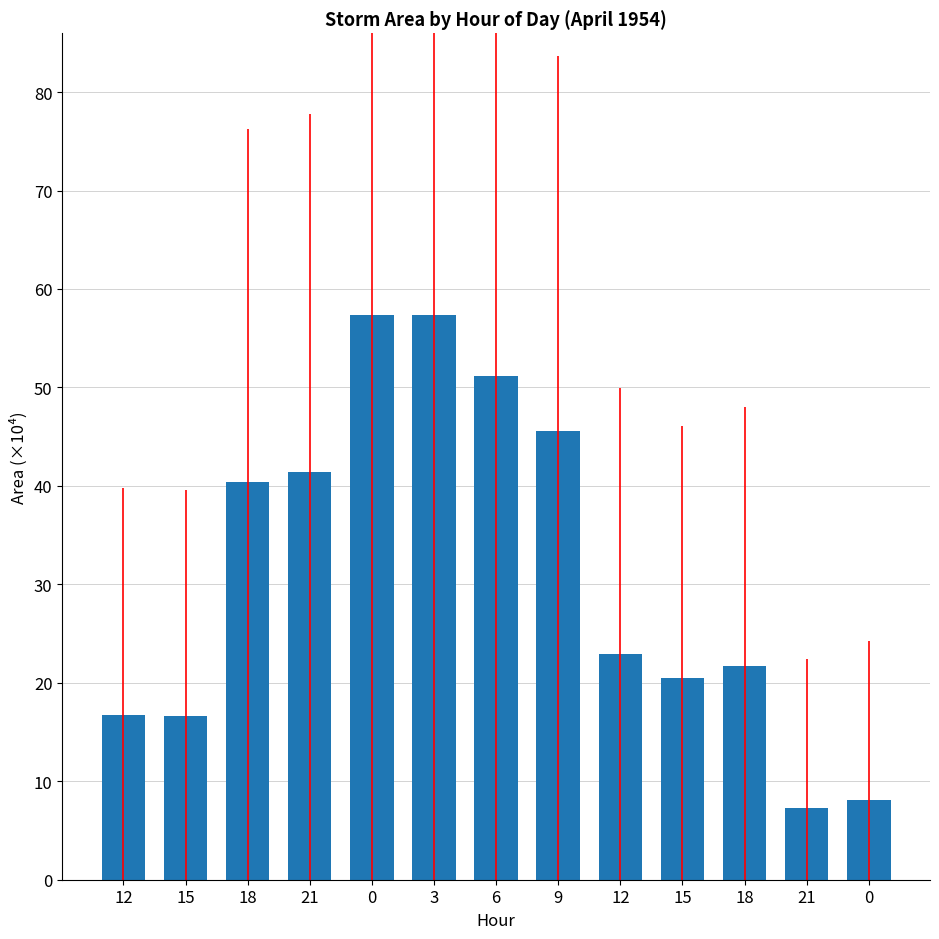

What is the change in value from 15 to 18?

+1.2